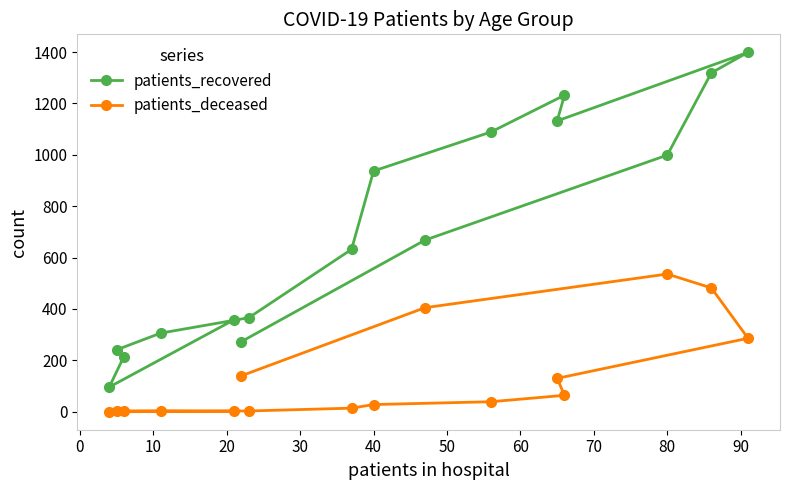

Which series has the widest spread of values?

patients_recovered